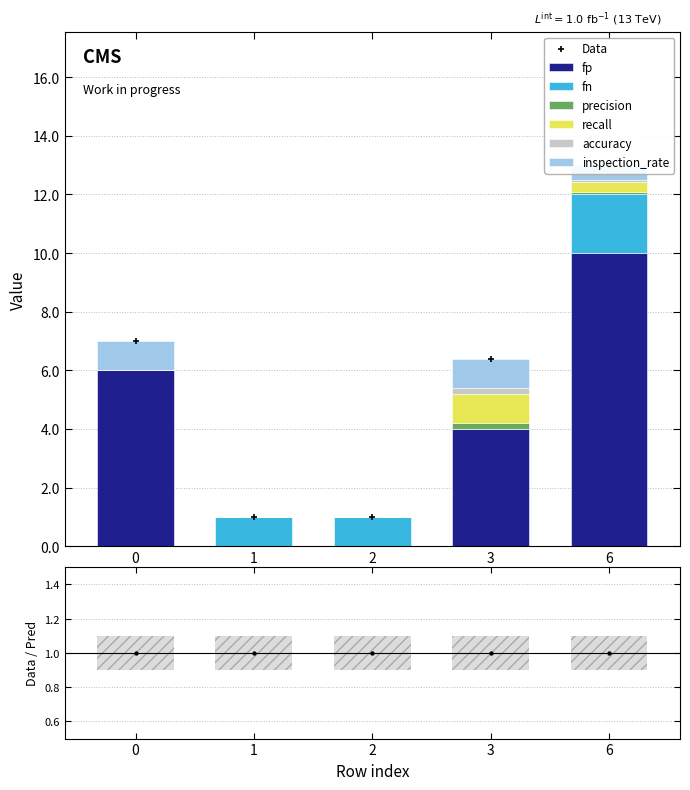

What are all the series names shown in the legend?

fp, fn, precision, recall, accuracy, inspection_rate